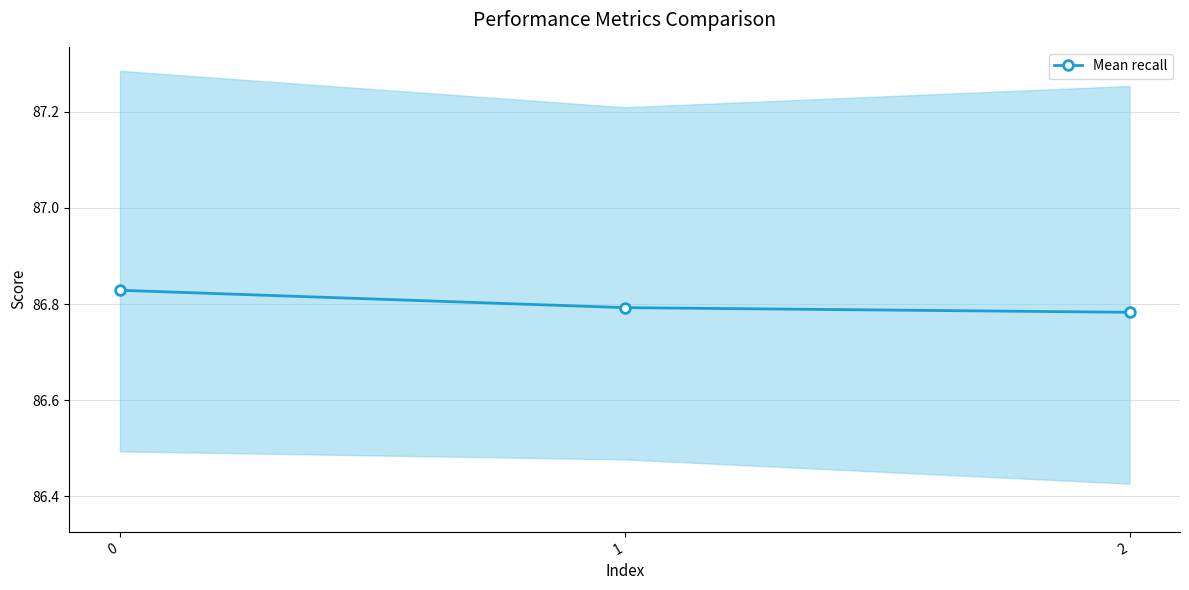

List the labels in order of value, largest first.

0, 1, 2